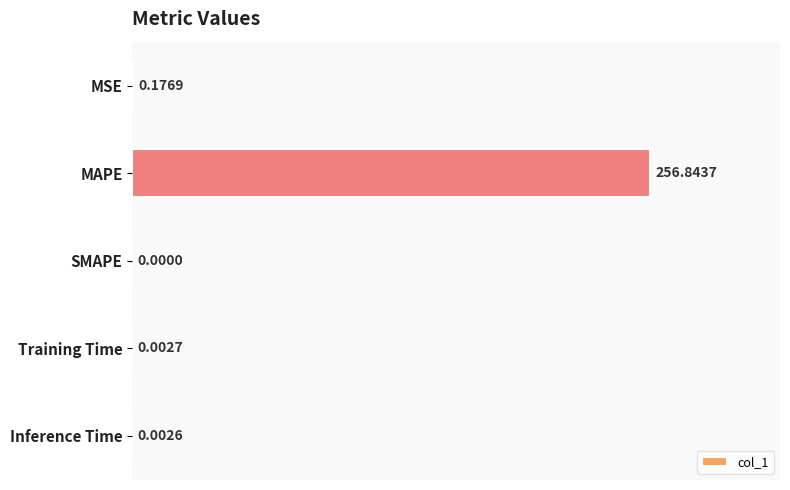

Between SMAPE and Inference Time, which is larger?

Inference Time